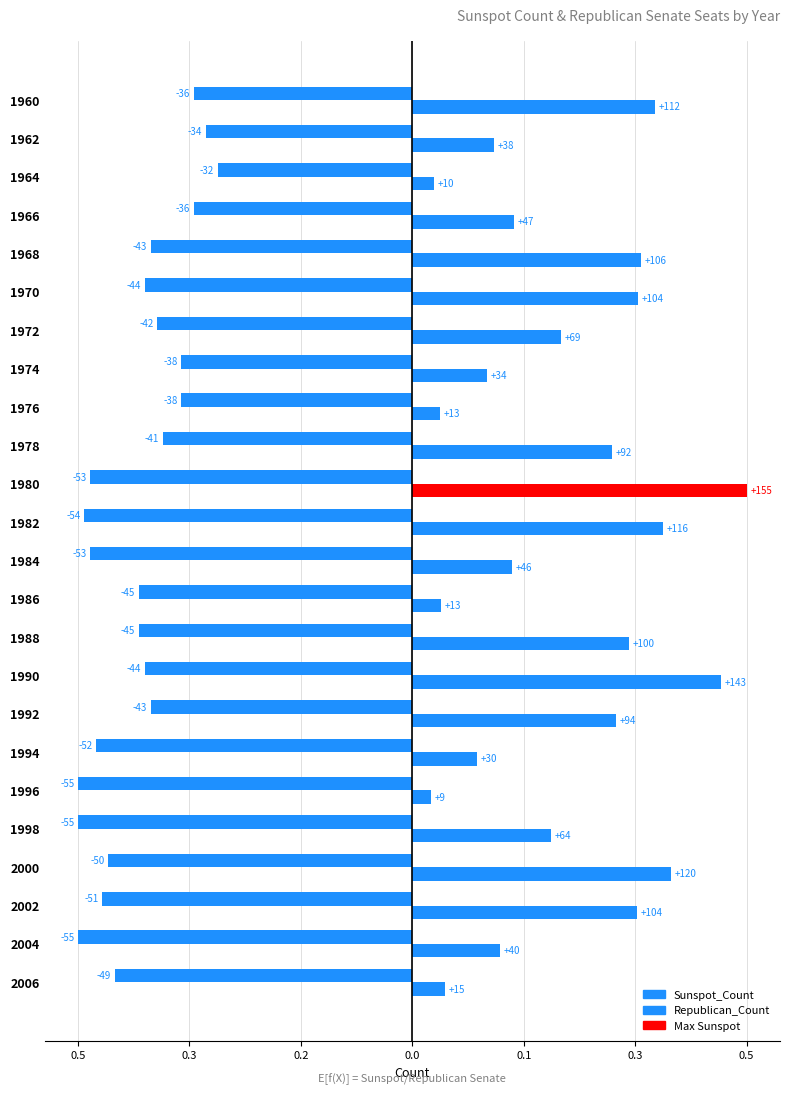

What is the minimum value shown in the chart?

-0.5